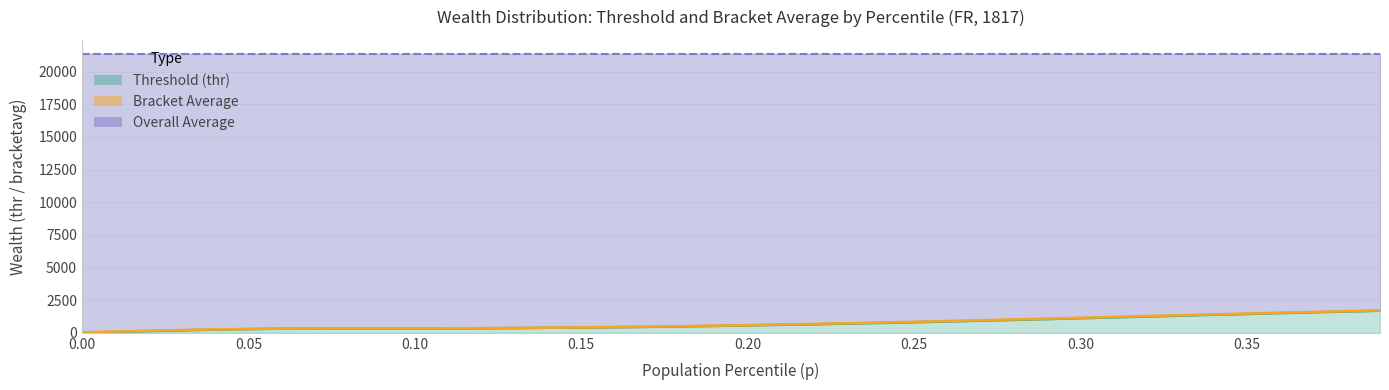

True or false: Overall Average and Threshold (thr) cross at least once.

False